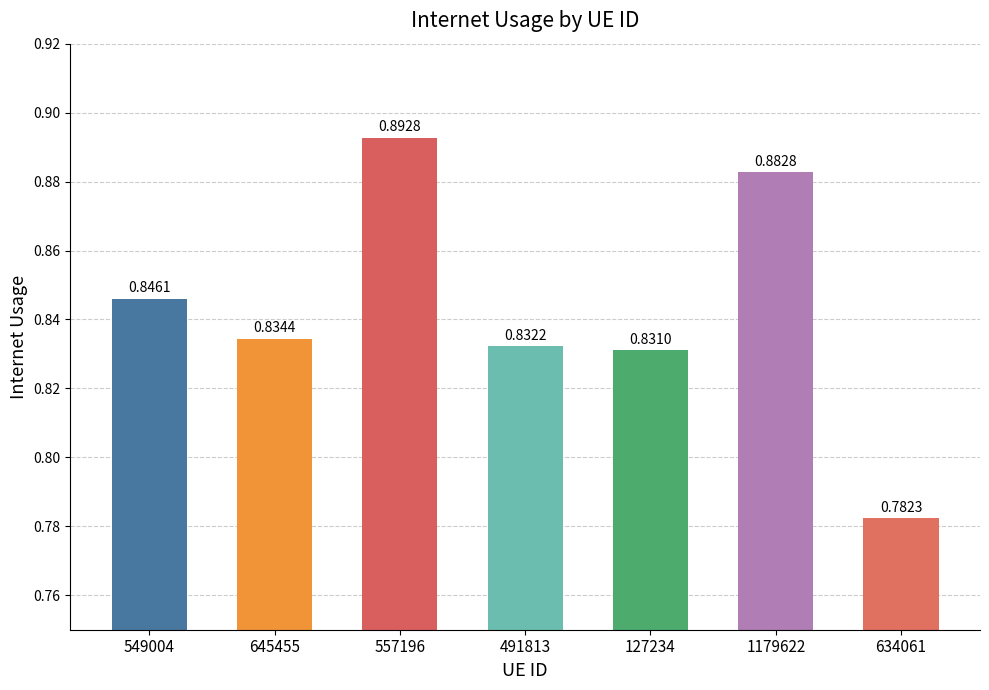

Rank the categories by value from lowest to highest.

634061, 127234, 491813, 645455, 549004, 1179622, 557196